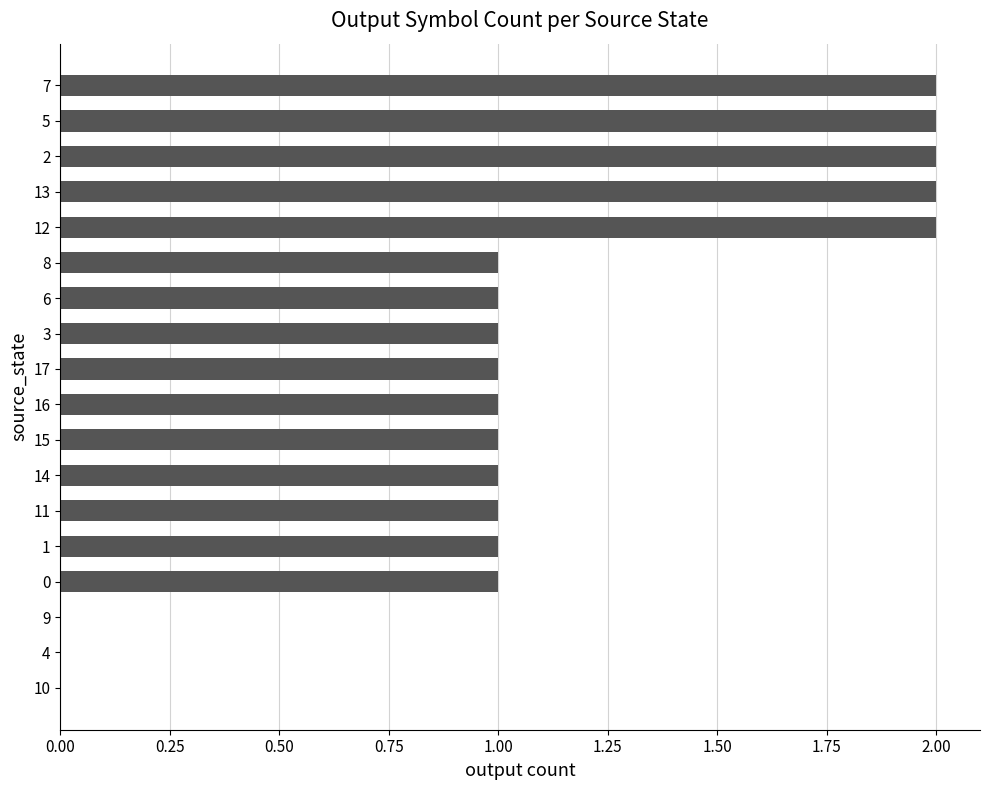

Reading bottom to top, extract all data points from this chart.

10=0	4=0	9=0	0=1	1=1	11=1	14=1	15=1	16=1	17=1	3=1	6=1	8=1	12=2	13=2	2=2	5=2	7=2